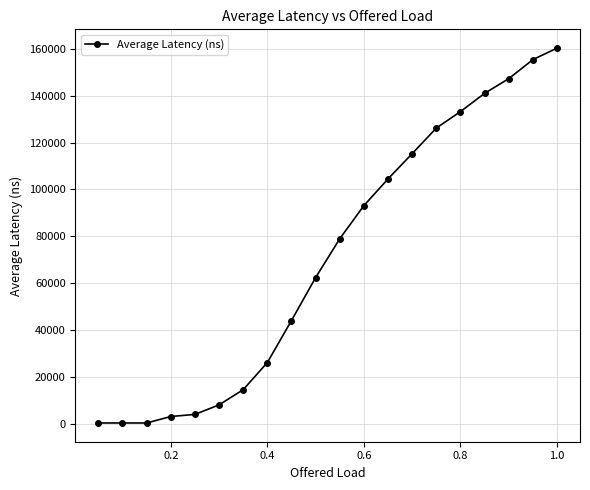

Count the number of categories in the chart.

20